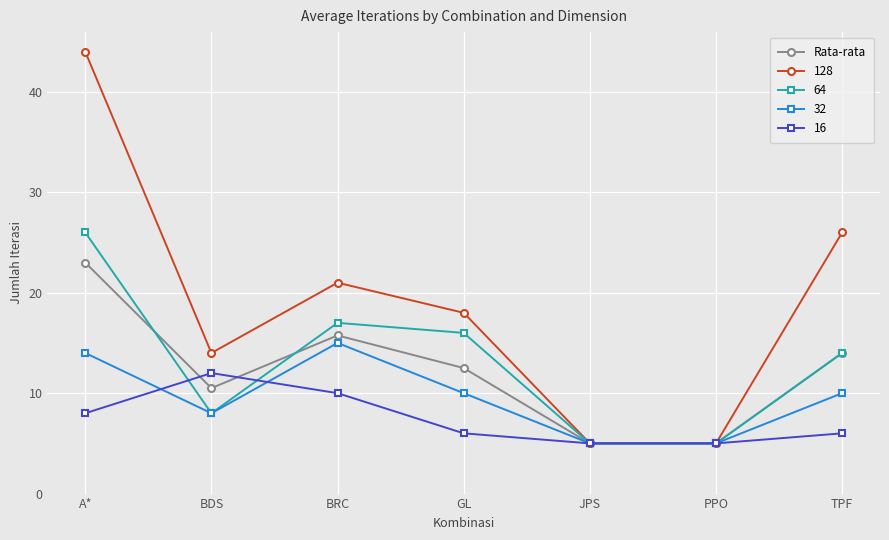

How many lines are shown in the chart?

5